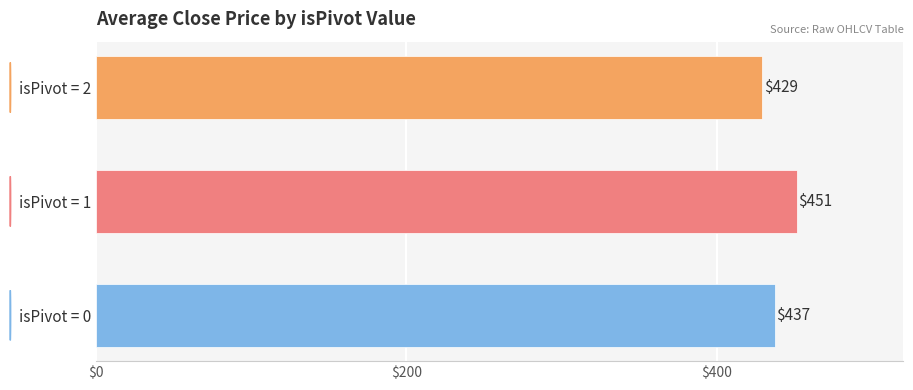

The value at isPivot = 0 is 775.8. True or false?

False